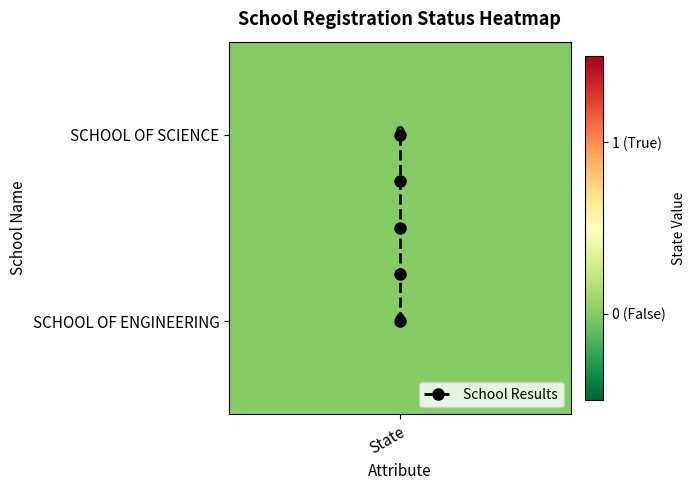

At which label is the value closest to 0?

State